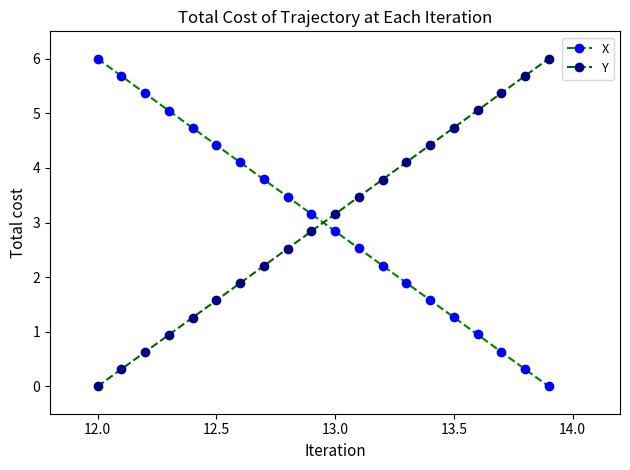

What is the sum of all X values?

60.0